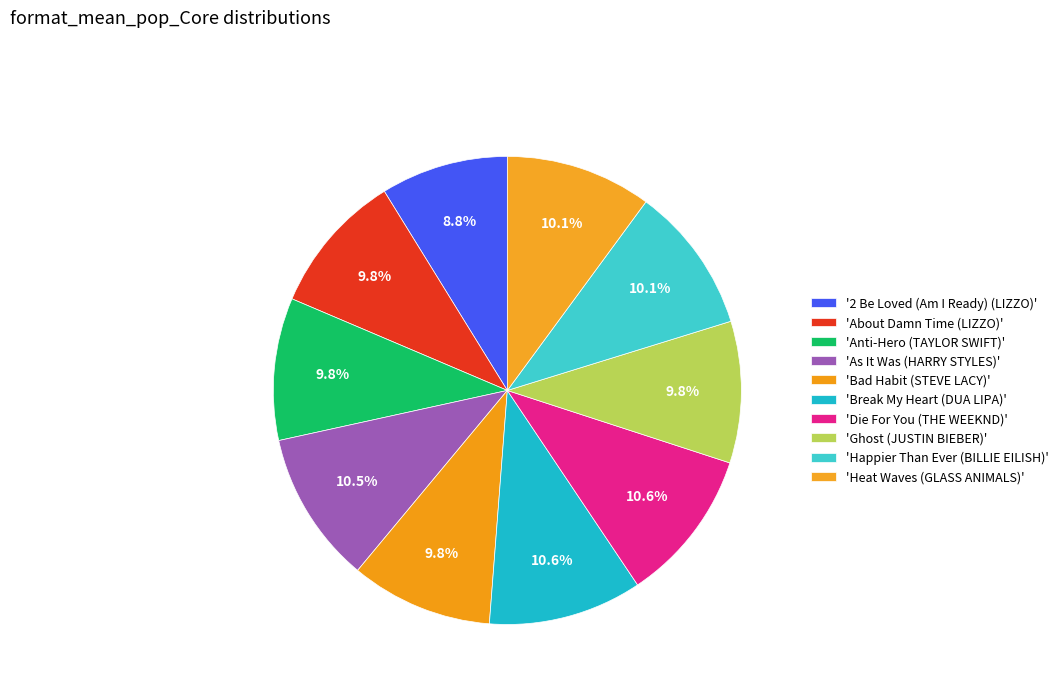

Does any single category account for the majority?

No